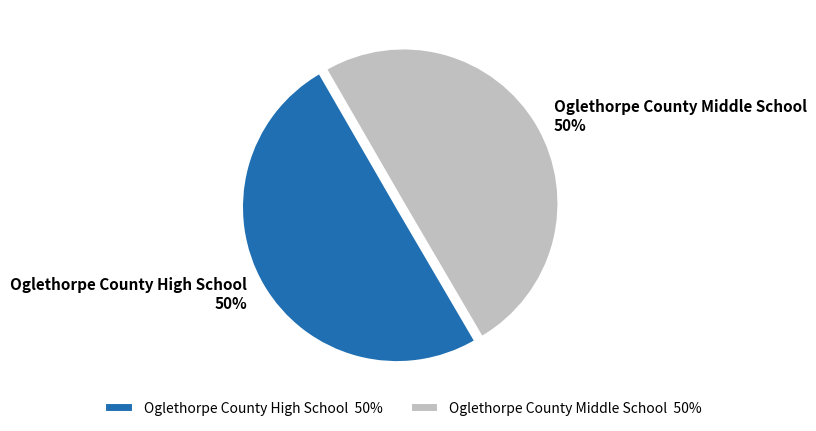

Is the sum of Oglethorpe County High School 50% and Oglethorpe County Middle School 50% greater than half?

Yes